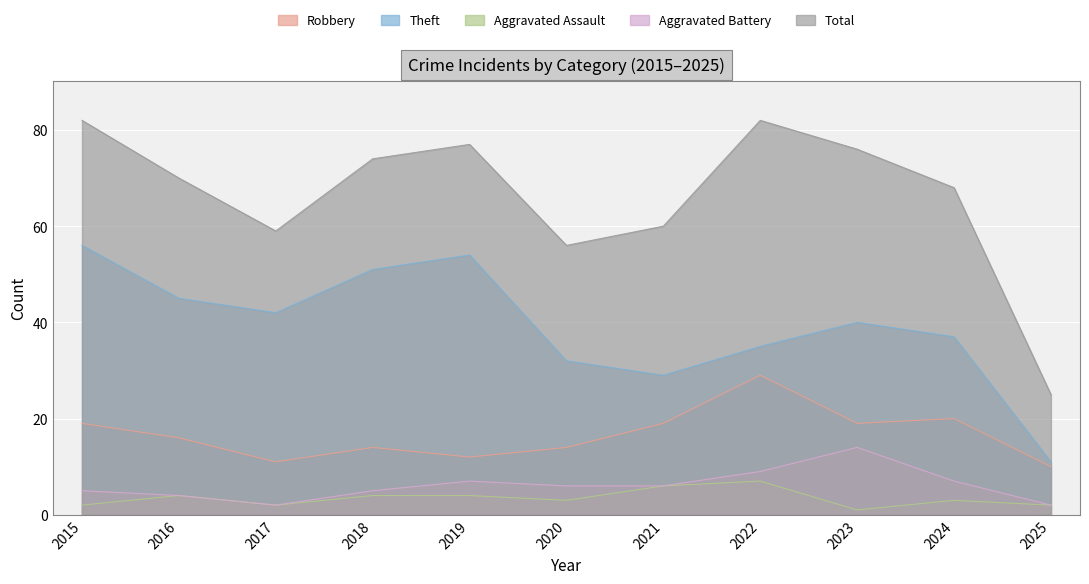

Reading left to right, transcribe all the data shown in this chart.

Robbery: 2015=19	2016=16	2017=11	2018=14	2019=12	2020=14	2021=19	2022=29	2023=19	2024=20	2025=10
Theft: 2015=56	2016=45	2017=42	2018=51	2019=54	2020=32	2021=29	2022=35	2023=40	2024=37	2025=11
Aggravated Assault: 2015=2	2016=4	2017=2	2018=4	2019=4	2020=3	2021=6	2022=7	2023=1	2024=3	2025=2
Aggravated Battery: 2015=5	2016=4	2017=2	2018=5	2019=7	2020=6	2021=6	2022=9	2023=14	2024=7	2025=2
Total: 2015=82	2016=70	2017=59	2018=74	2019=77	2020=56	2021=60	2022=82	2023=76	2024=68	2025=25